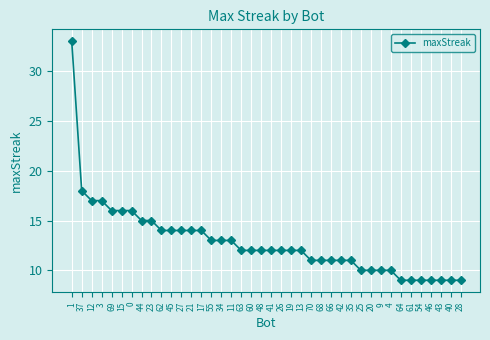

Does the chart have visible grid lines?

Yes